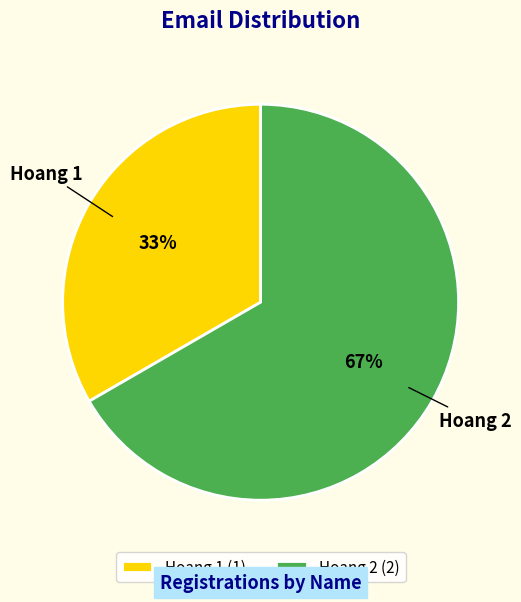

To the nearest percent, what portion does Hoang 2 represent?

67%